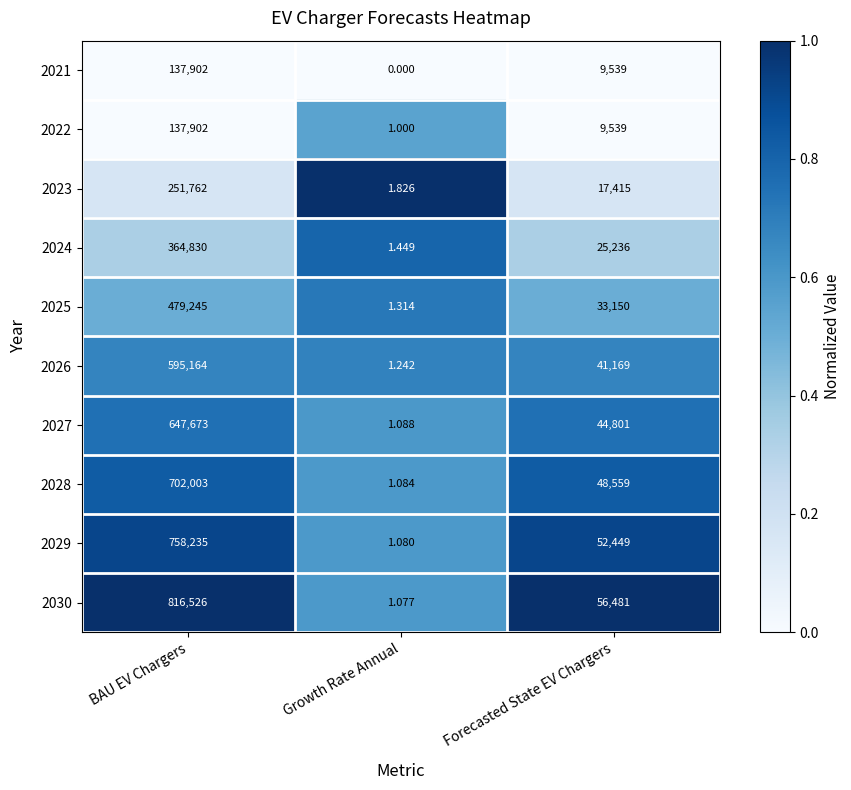

At which category is the sum across all series the highest?

BAU EV Chargers